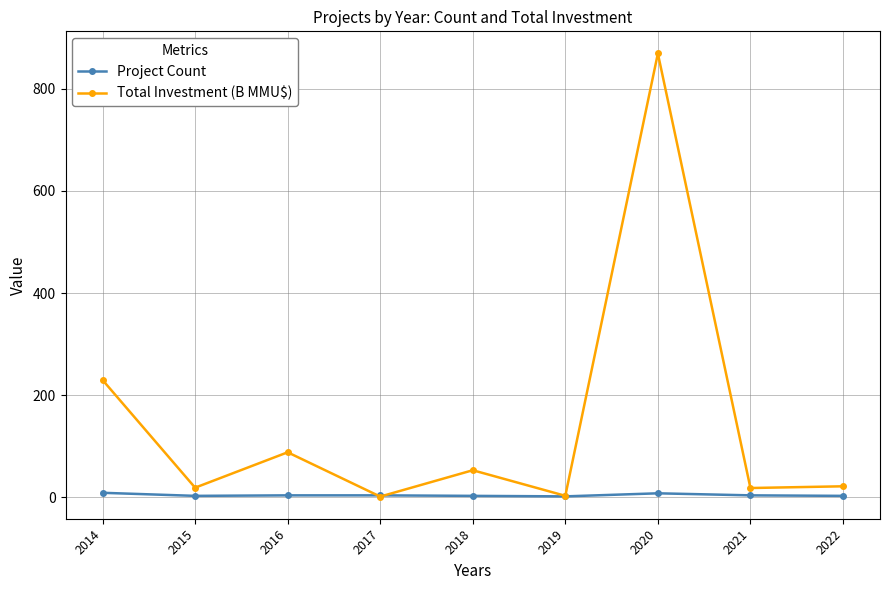

What is the maximum value shown in the chart?

868.9